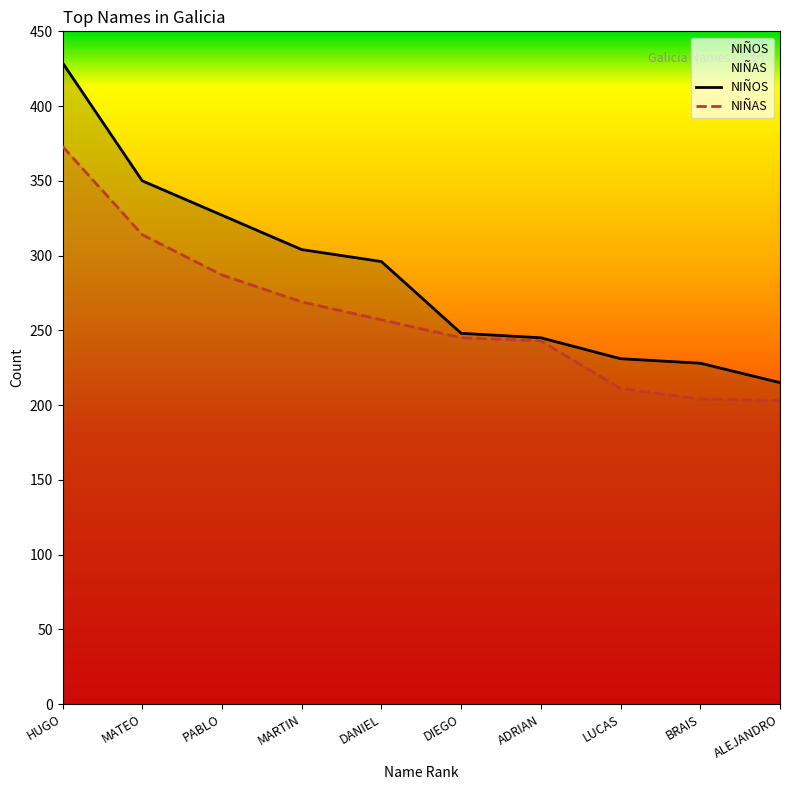

How many lines are shown in the chart?

2